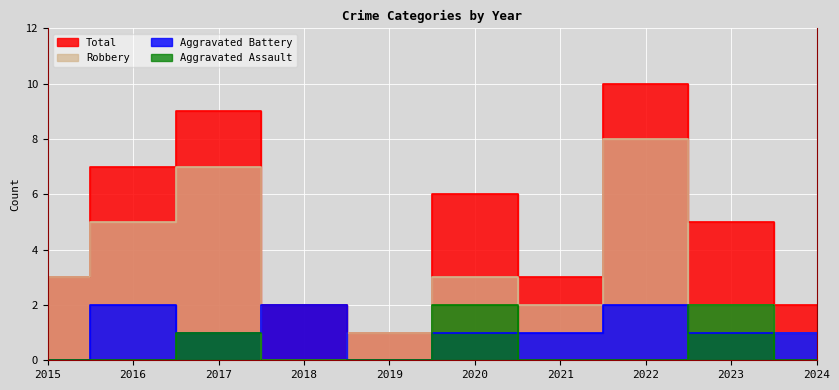

The Aggravated Assault series shows 0 at 2018. True or false?

True